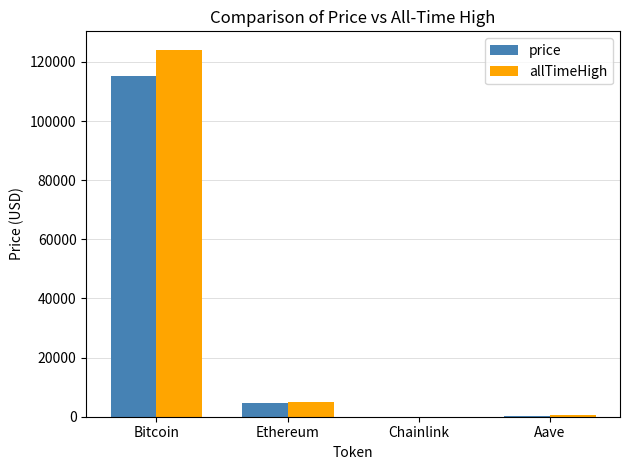

At which category is the sum across all series the highest?

Bitcoin